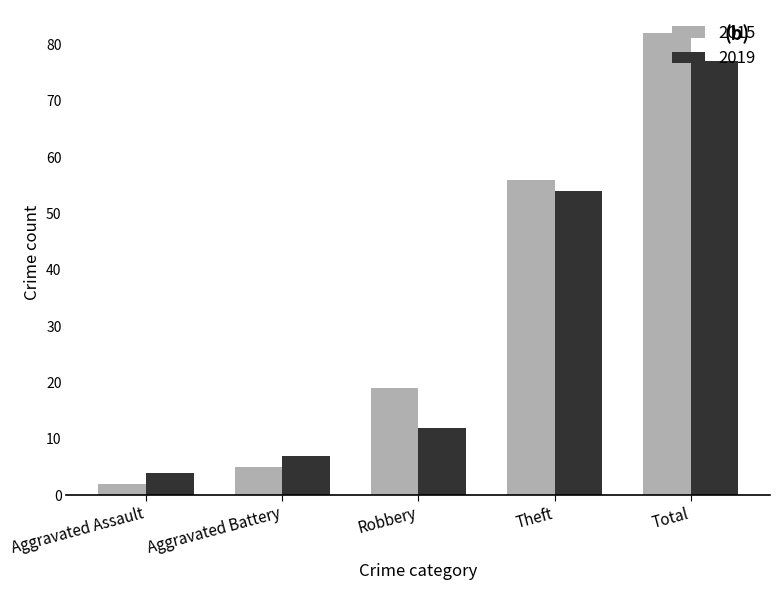

What is the maximum value shown in the chart?

82